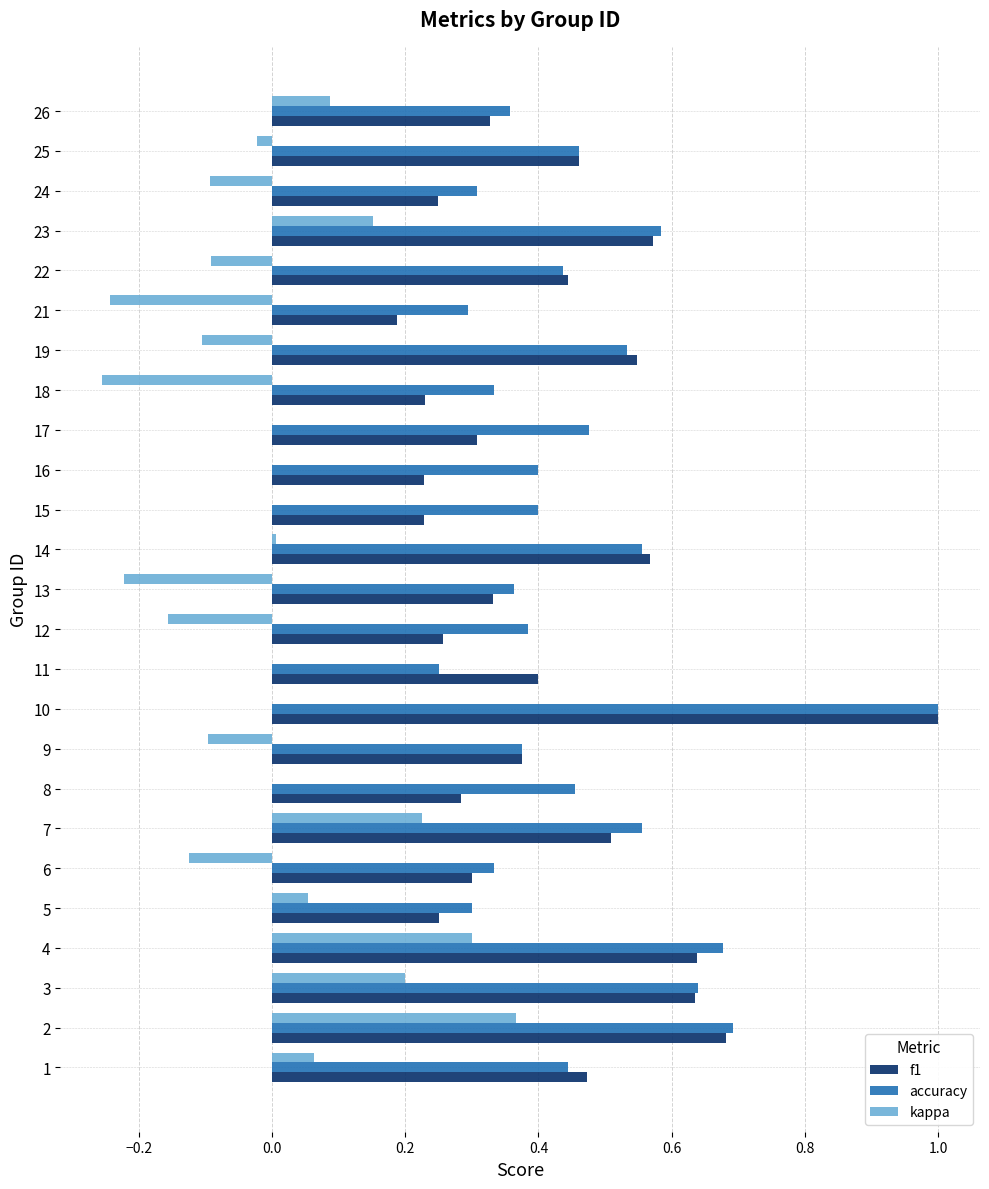

Between 9 and 26, which series saw the biggest shift?

kappa